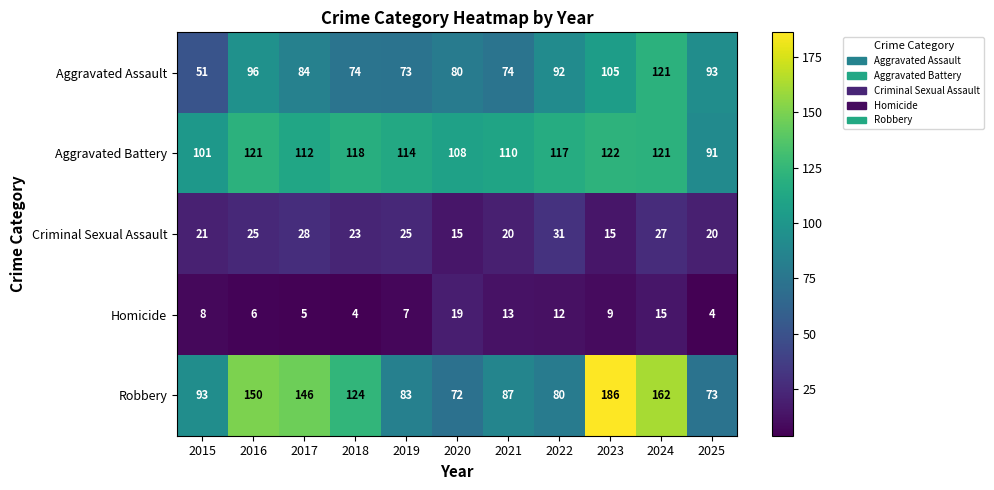

What is the highest value of the Aggravated Battery series?

122